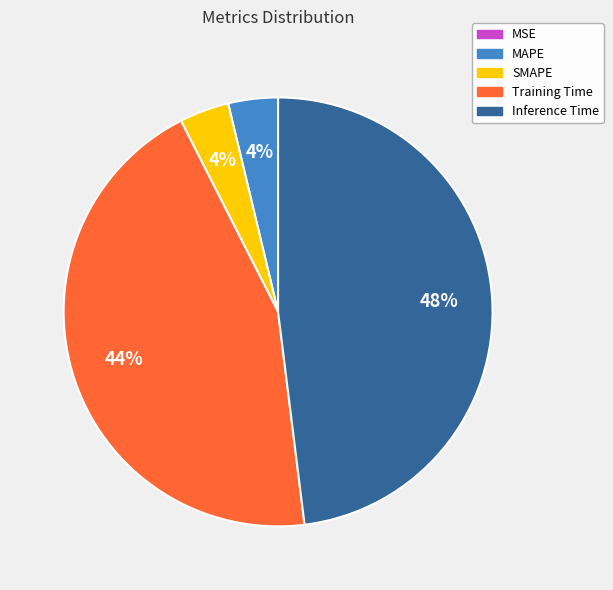

What is the largest slice in the pie chart?

Inference Time